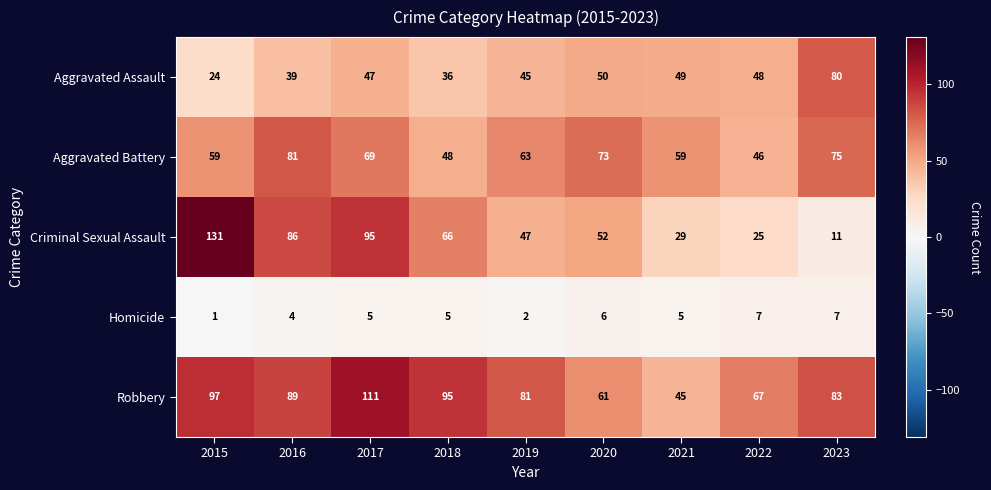

What is the minimum value shown in the chart?

1